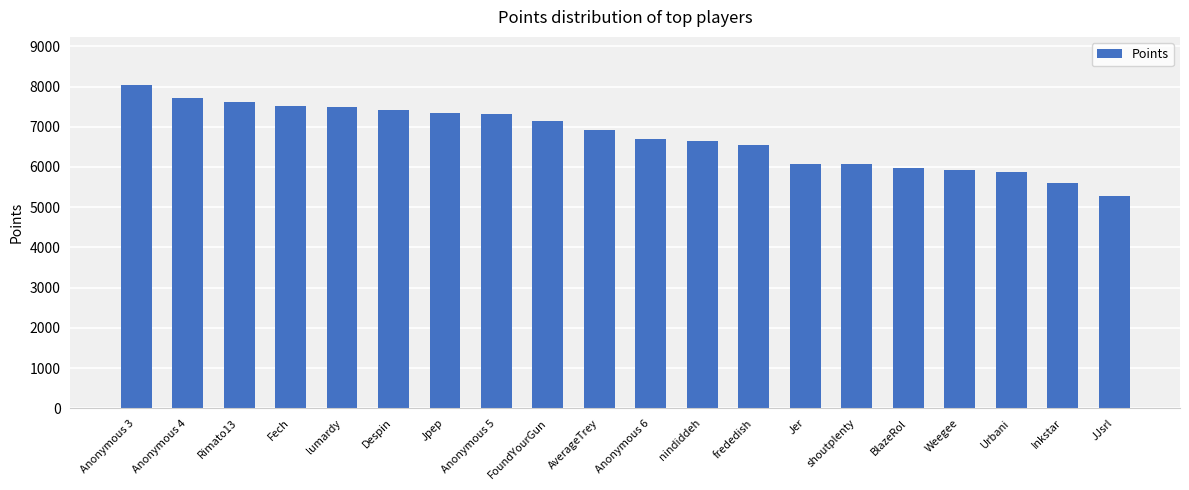

What is the maximum value shown in the chart?

8030